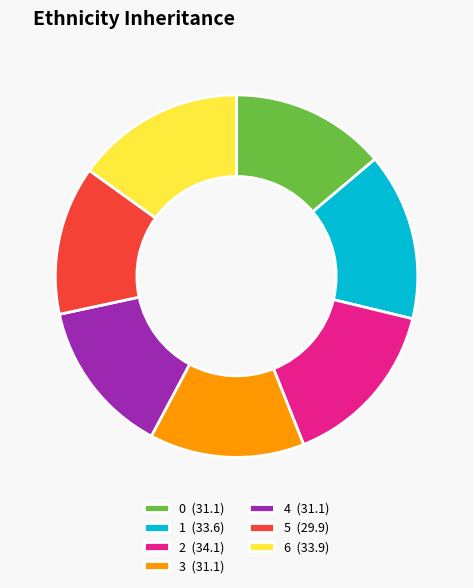

Is the sum of 3 (31.1) and 1 (33.6) greater than half?

No